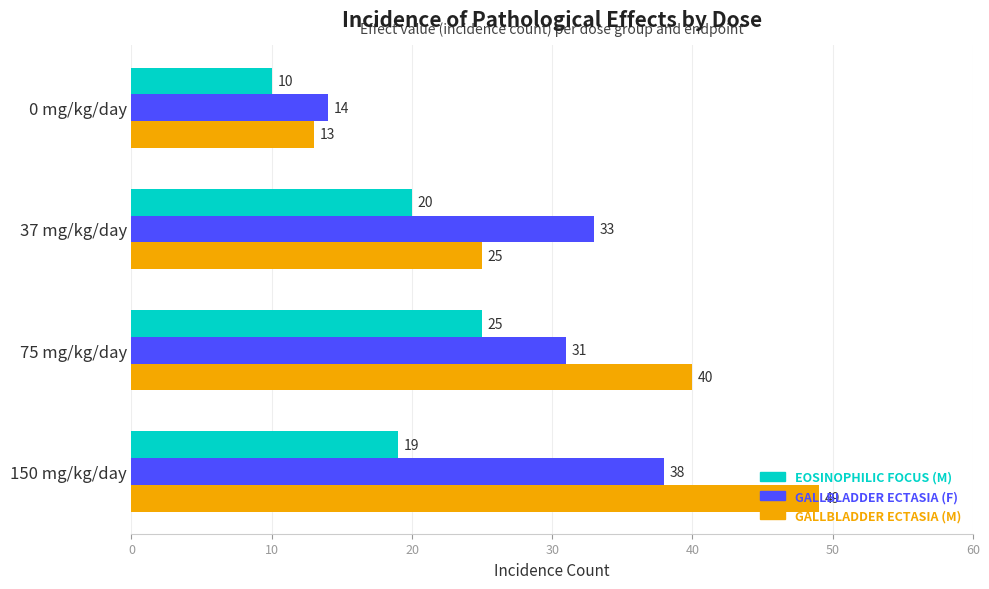

What is the difference between the highest and lowest values at 150 mg/kg/day?

30